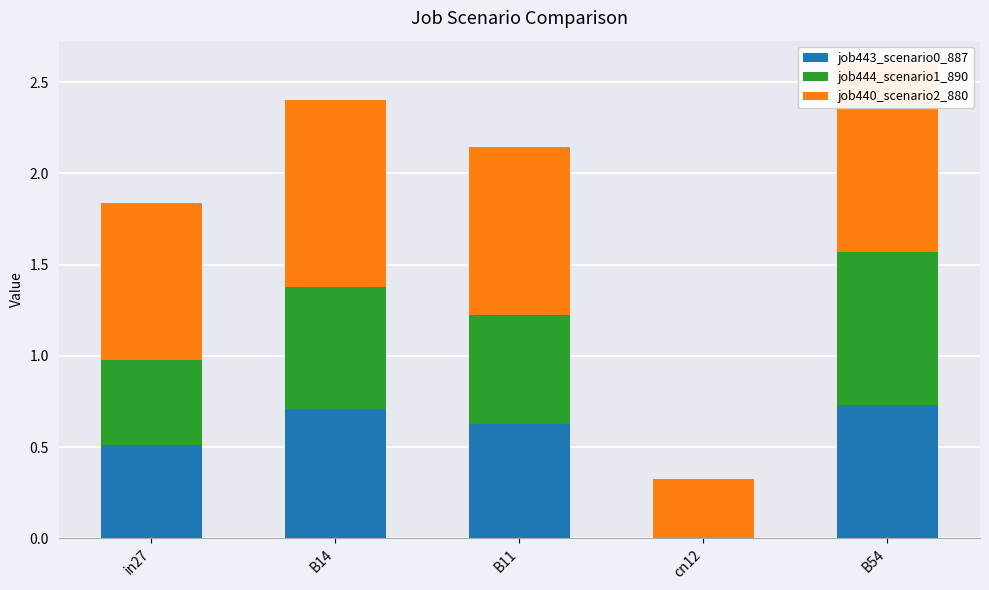

Which category has the highest value in the job443_scenario0_887 series?

B54